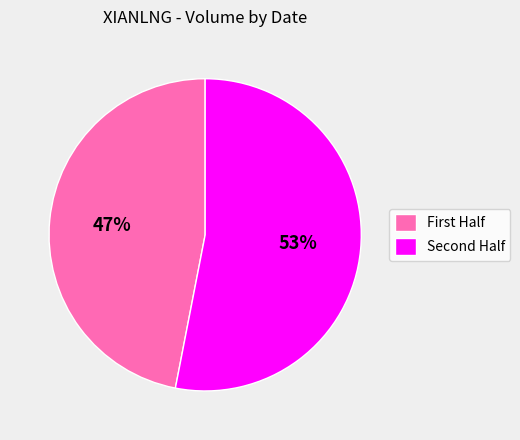

What is the majority slice?

Second Half